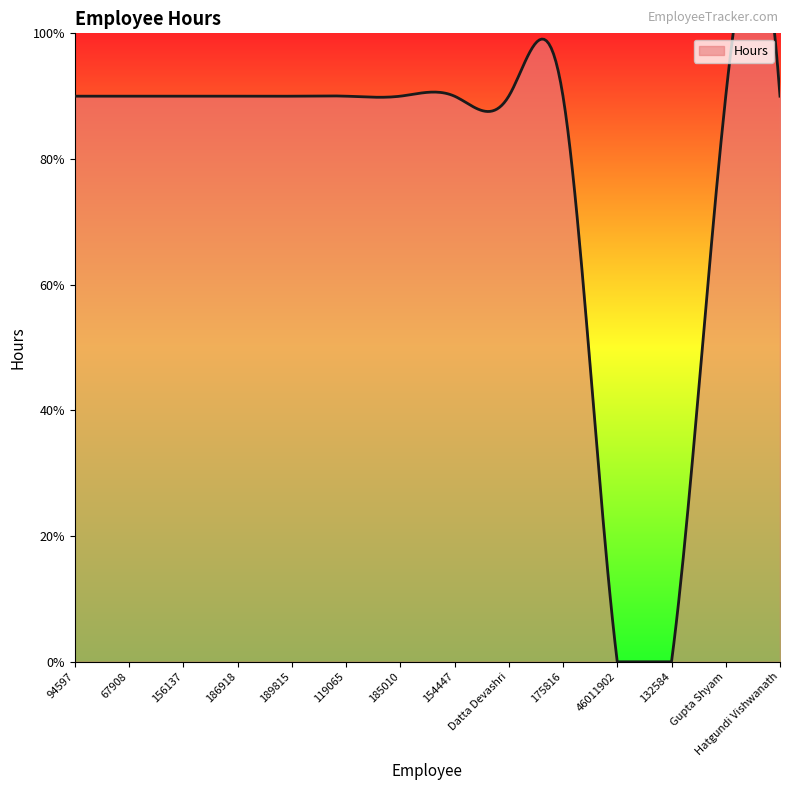

Does the chart have visible grid lines?

No